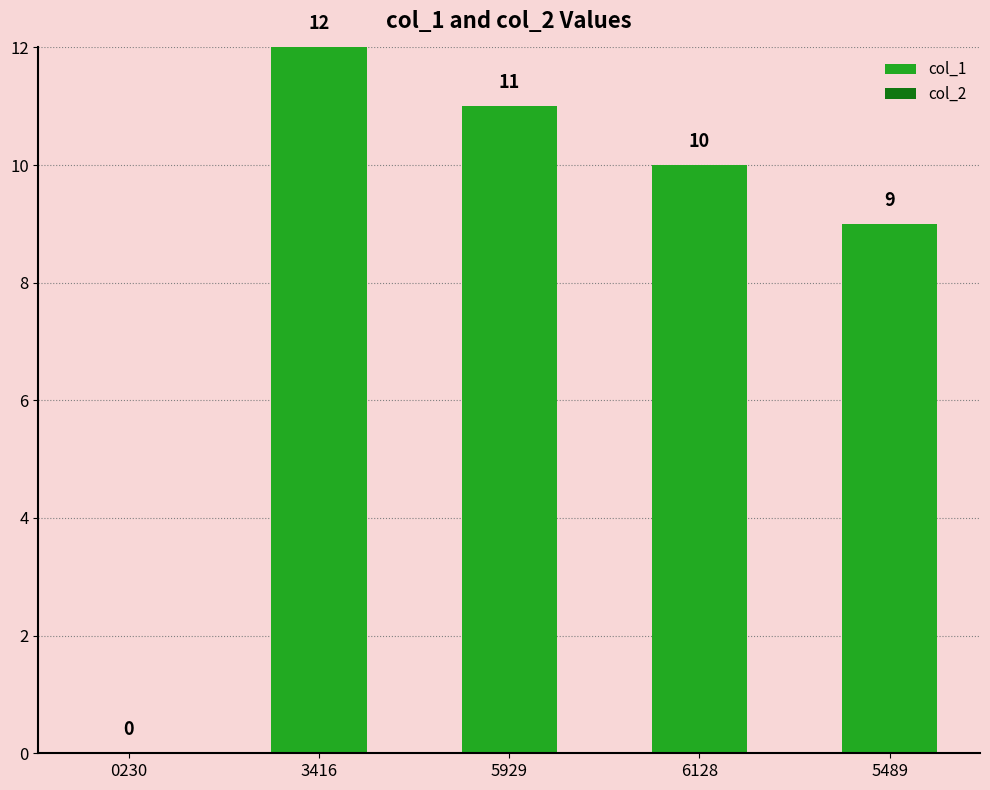

How many distinct data groups are displayed?

1